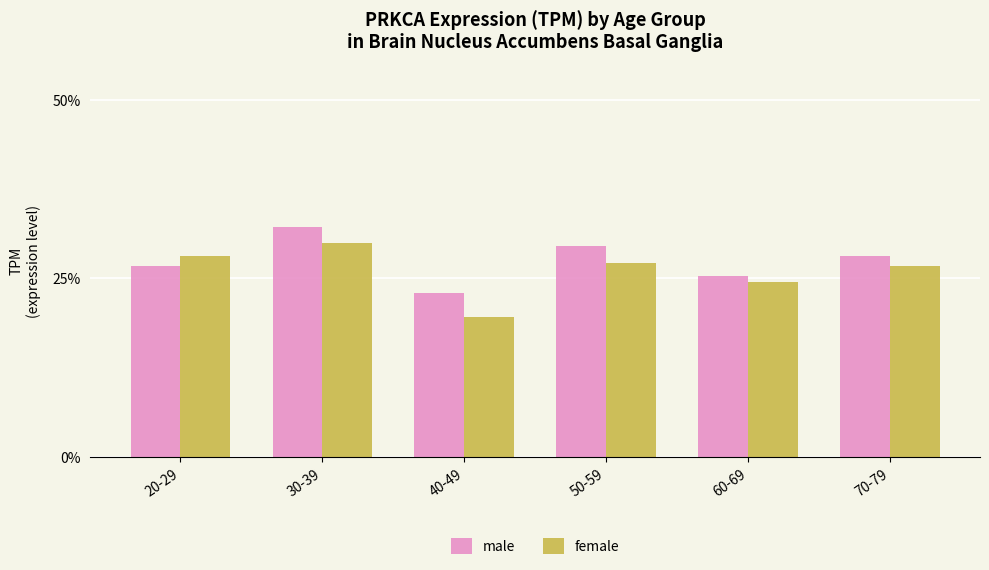

What are all the series names shown in the legend?

male, female